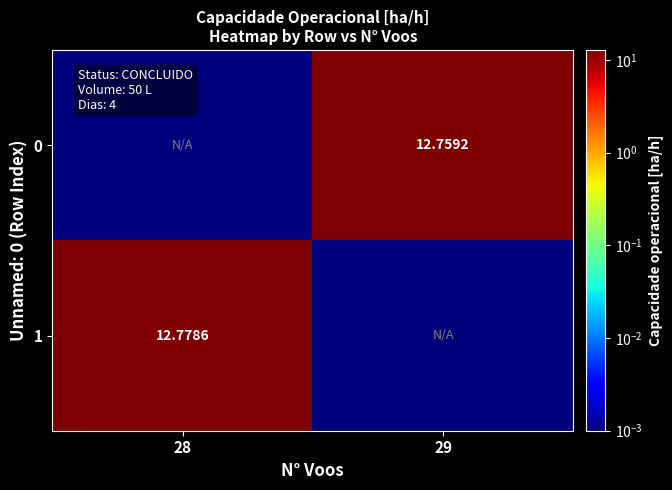

Which series has the largest total across all categories?

1